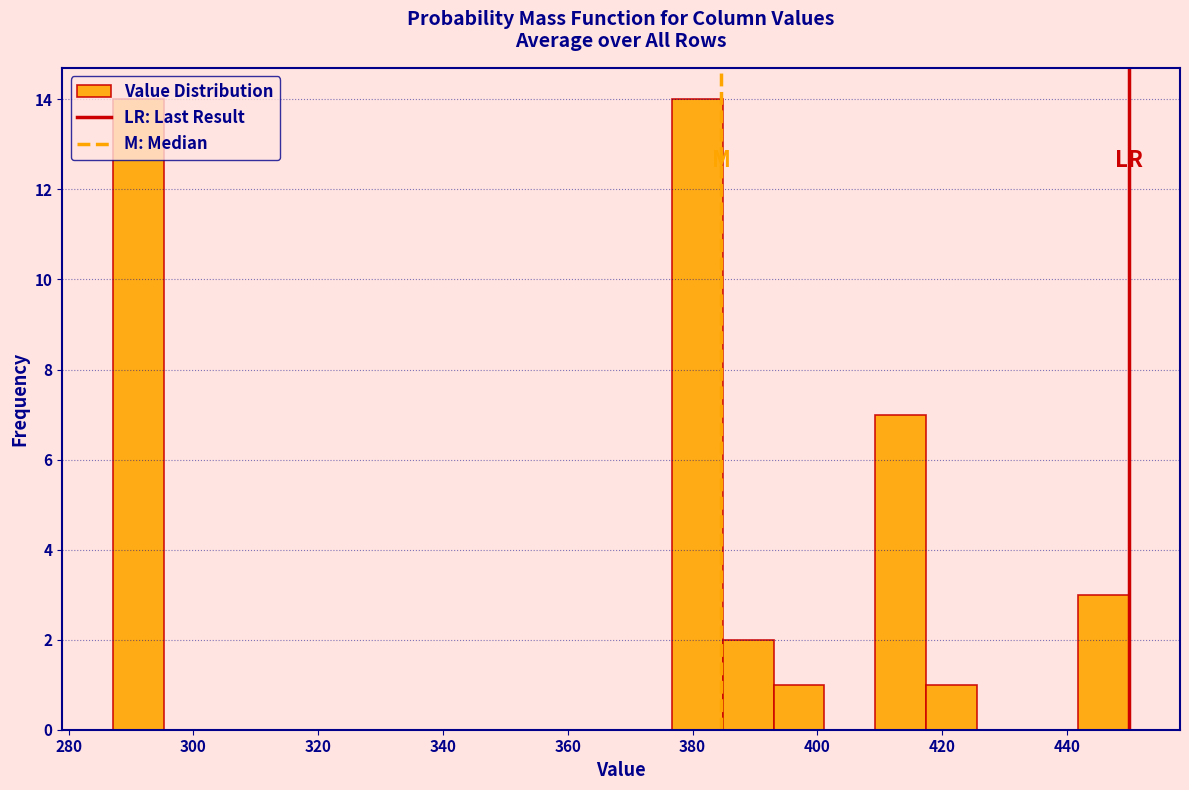

How tall is the bar that spans 384 to 392 on the x-axis? Neither the bar edges nor the heights are printed on the chart, so give them approximately, as read against the axes.

2